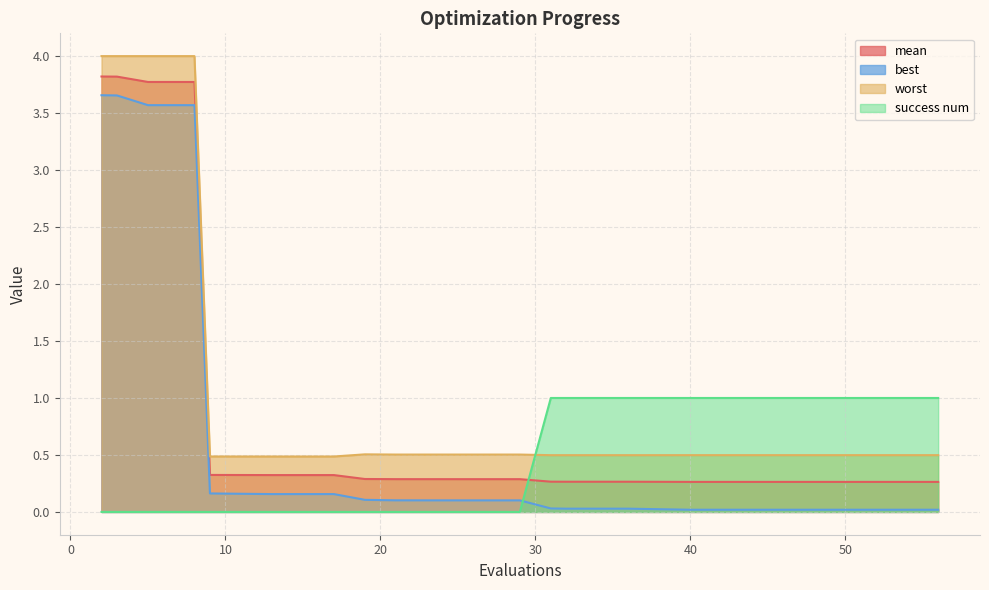

The value of success num at 13 is 0.4. True or false?

False